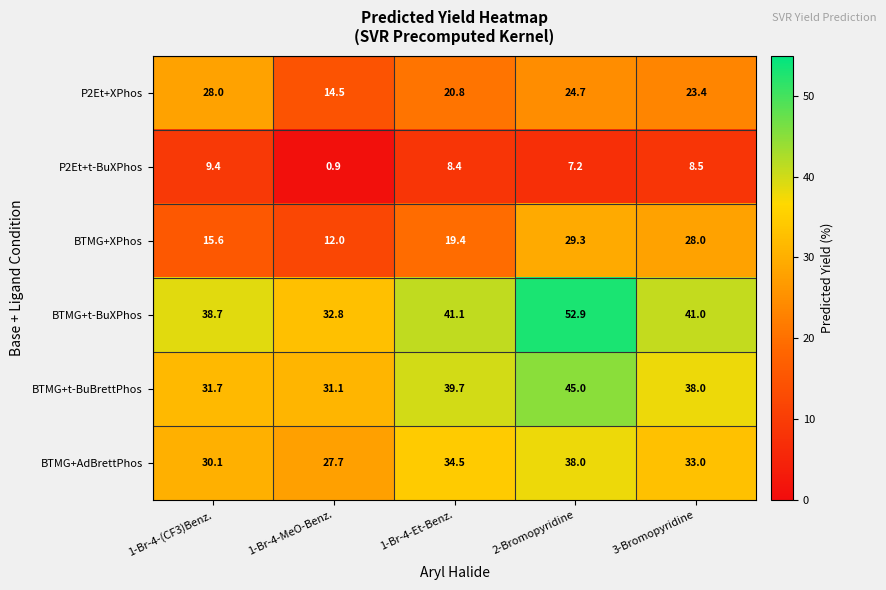

At which label does P2Et+t-BuXPhos reach its peak?

1-Br-4-(CF3)Benz.